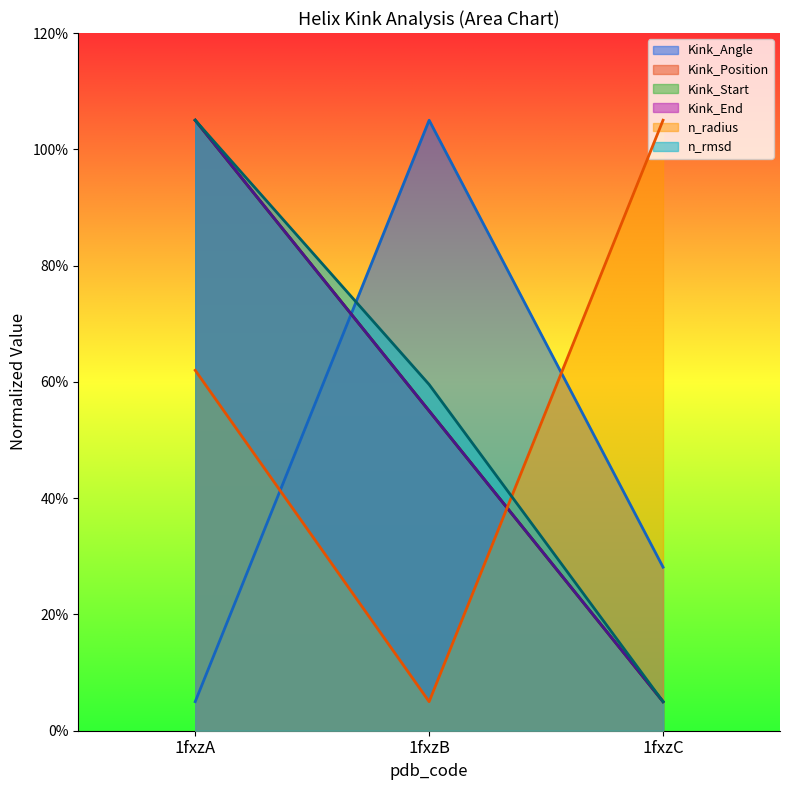

Does the chart display data point markers on the line(s)?

No